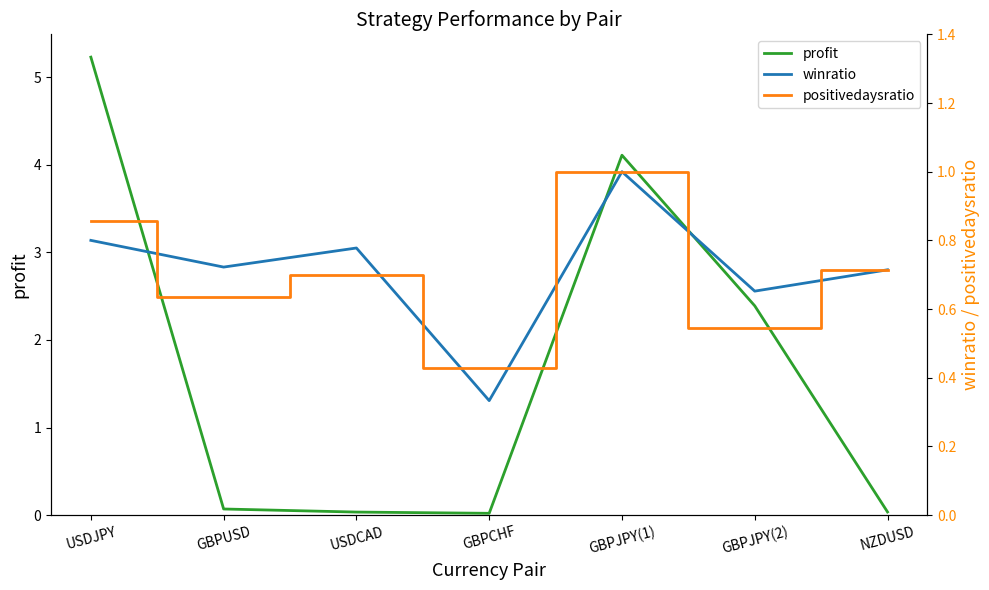

What is the difference between the positivedaysratio values at GBPJPY(1) and GBPJPY(2)?

0.5